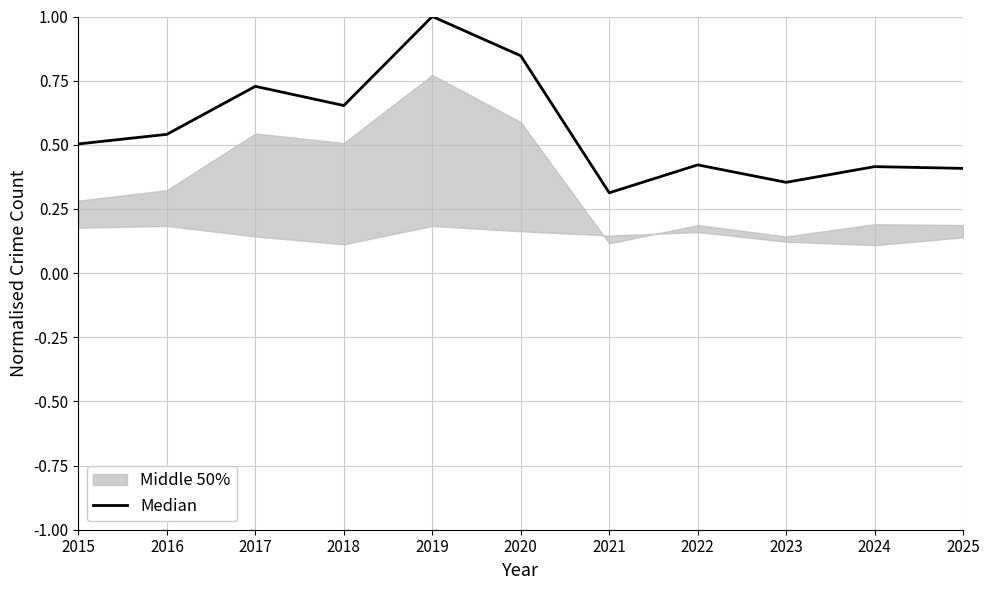

Which label corresponds to the largest value in the chart?

2019